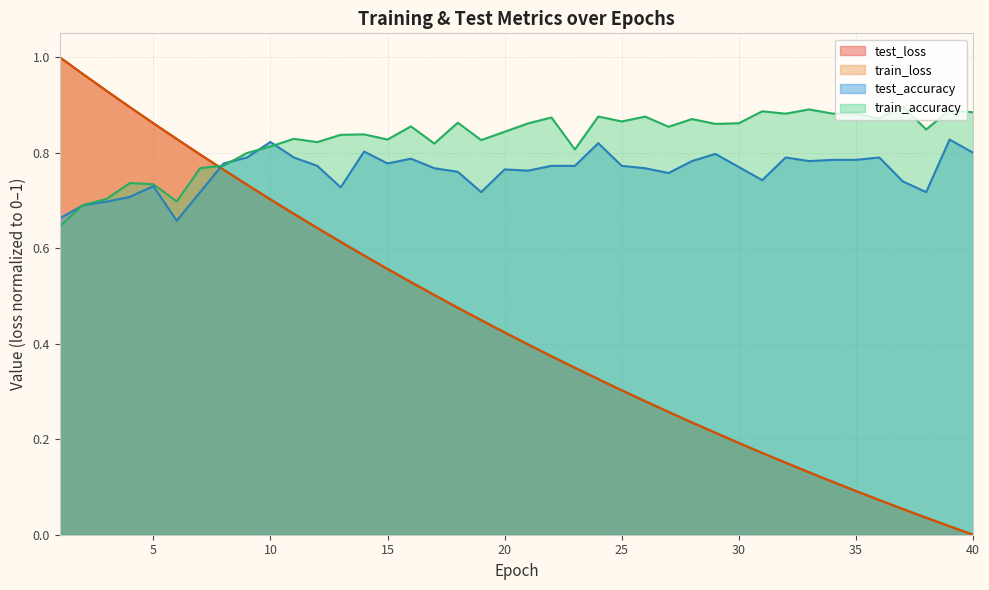

True or false: train_accuracy has a value of 1.3 at 9.

False